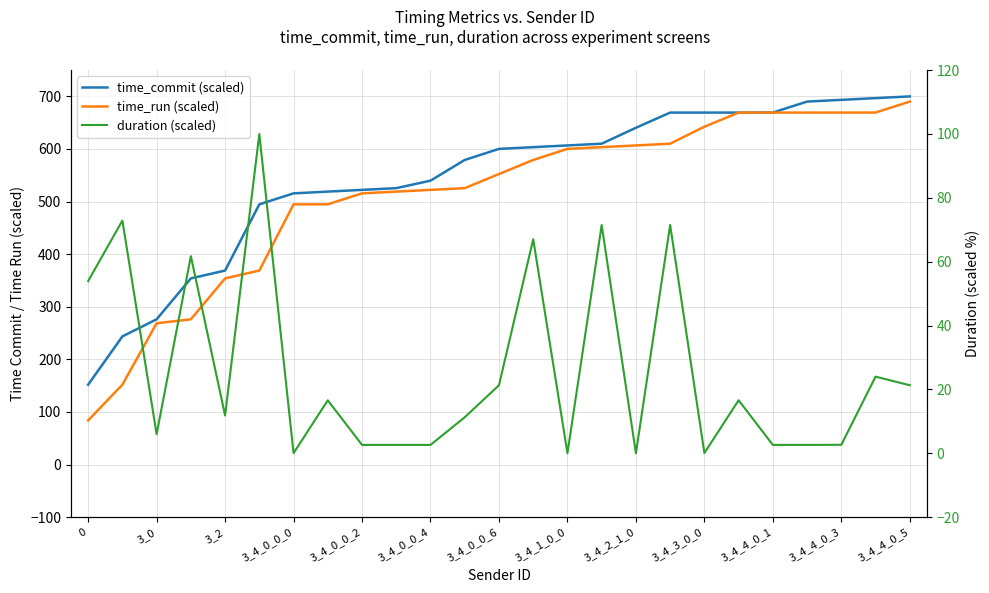

Rank the series by their maximum value, from lowest to highest.

duration (scaled), time_run (scaled), time_commit (scaled)